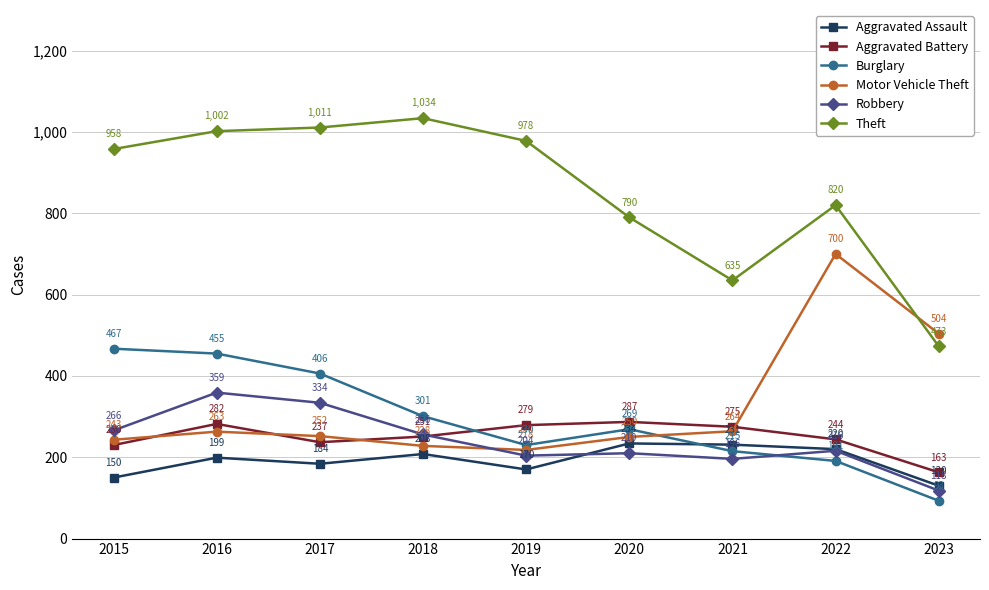

True or false: Theft and Burglary intersect in this chart.

False